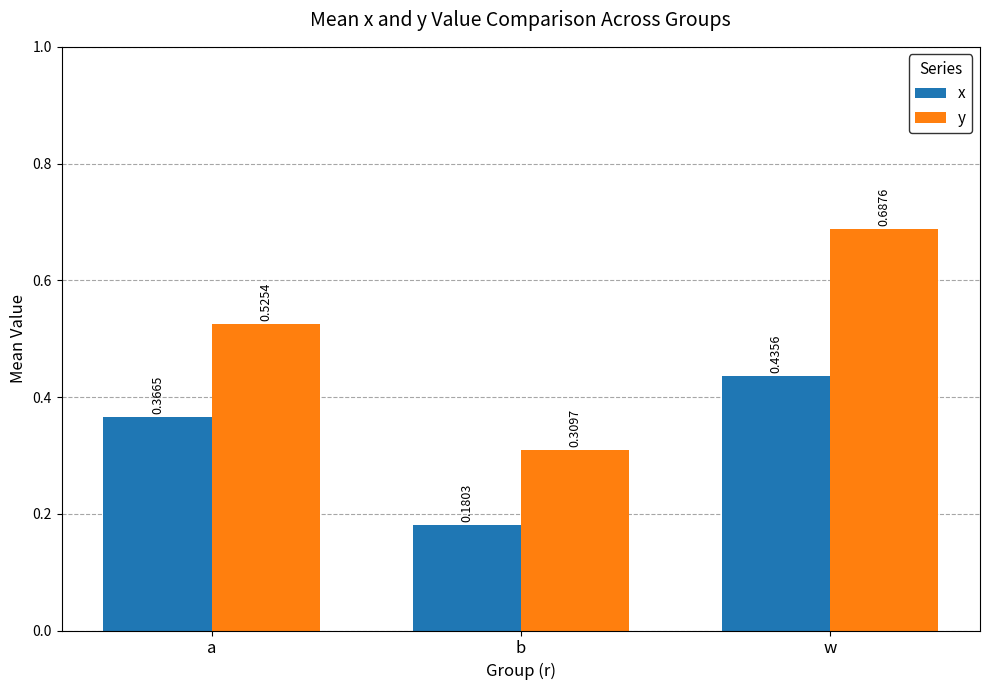

Between a and w, which series saw the biggest shift?

y